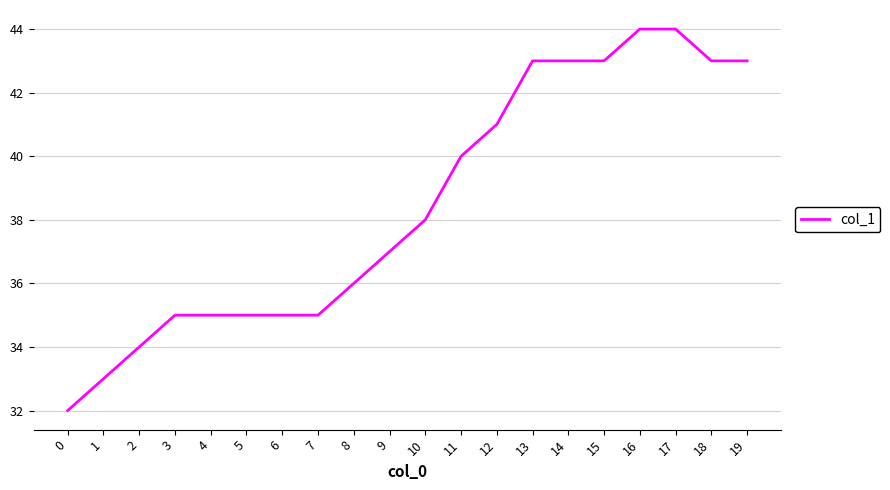

What is the approximate value at 1, to the nearest 10?

30